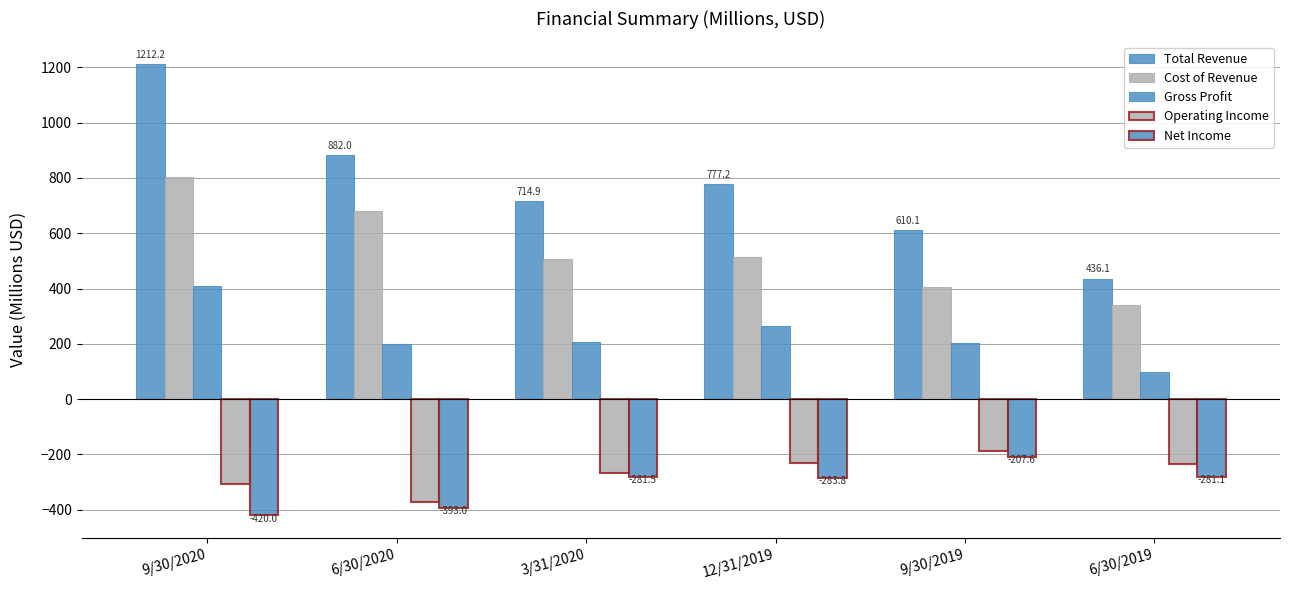

What is the smallest value displayed?

-420.0